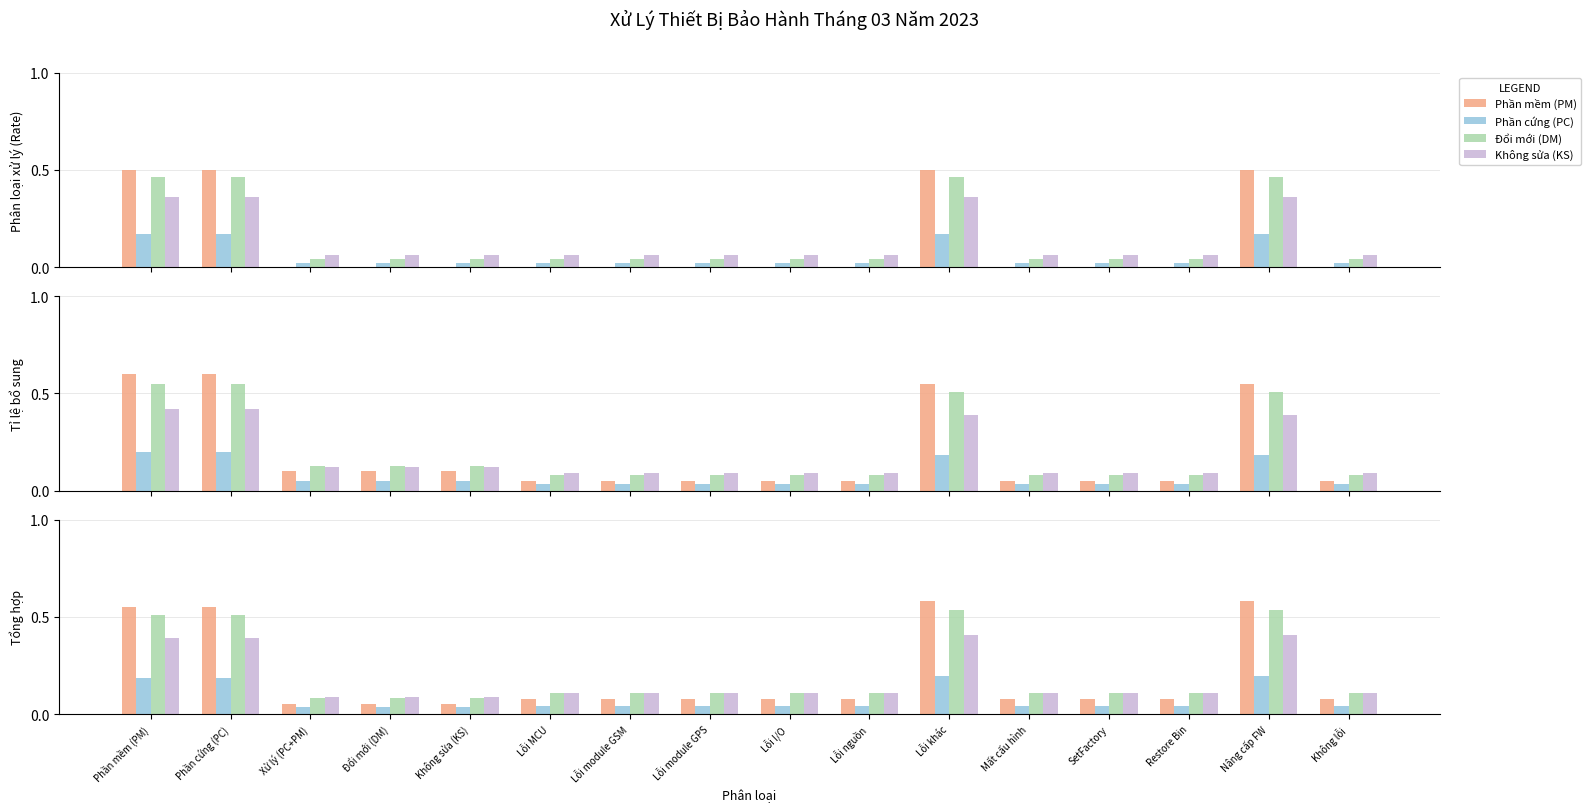

How many series are shown in this chart?

4